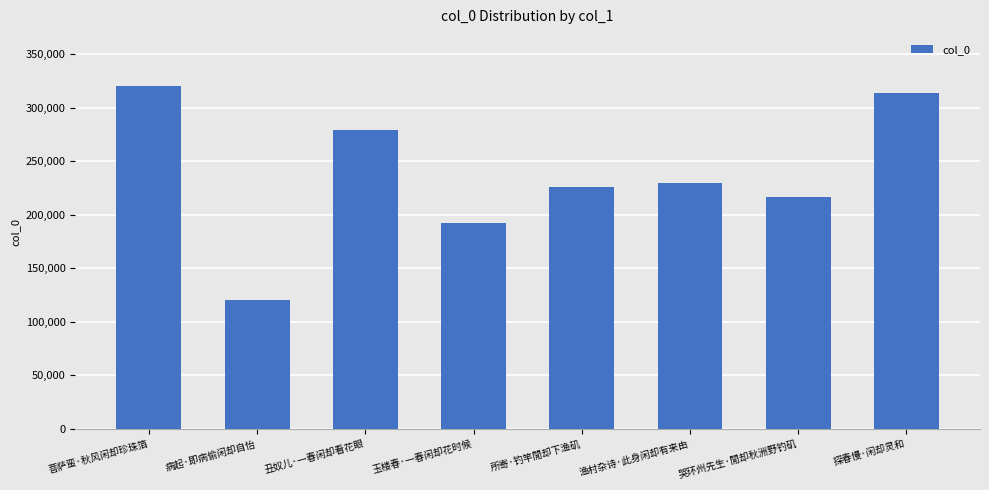

What is the ratio of the value at 菩萨蛮·秋风闲却珍珠箔 to the value at 所寄·钓竿閒却下渔矶?

1.4